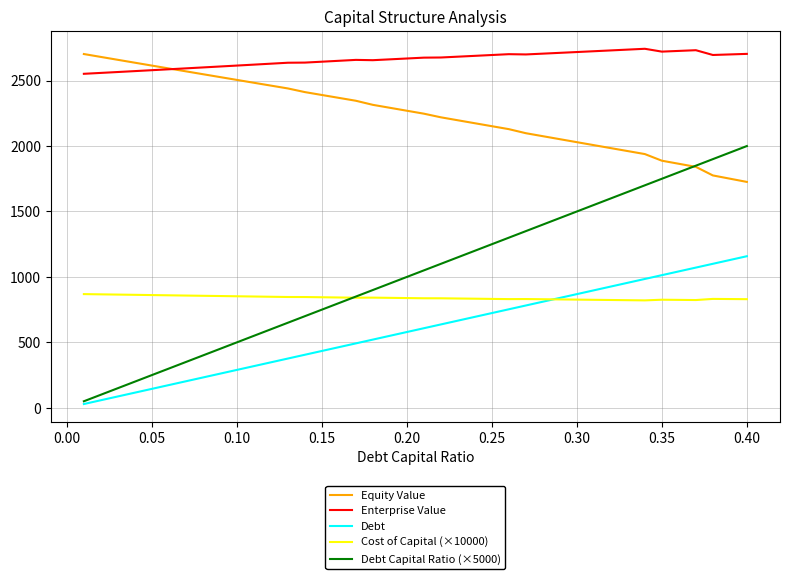

What are all the series names shown in the legend?

Equity Value, Enterprise Value, Debt, Cost of Capital (×10000), Debt Capital Ratio (×5000)